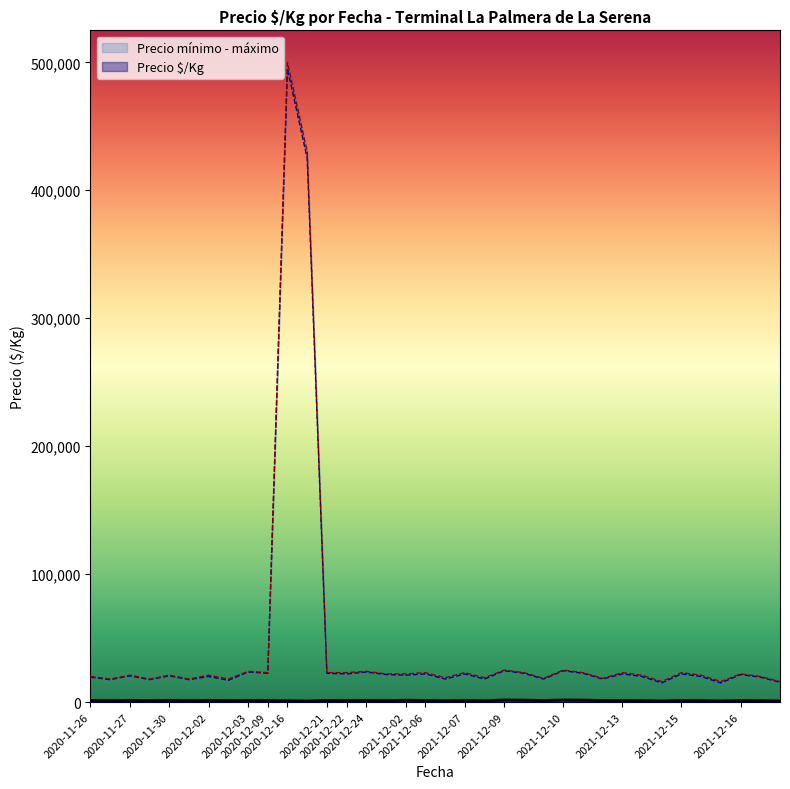

How many distinct data groups are displayed?

3